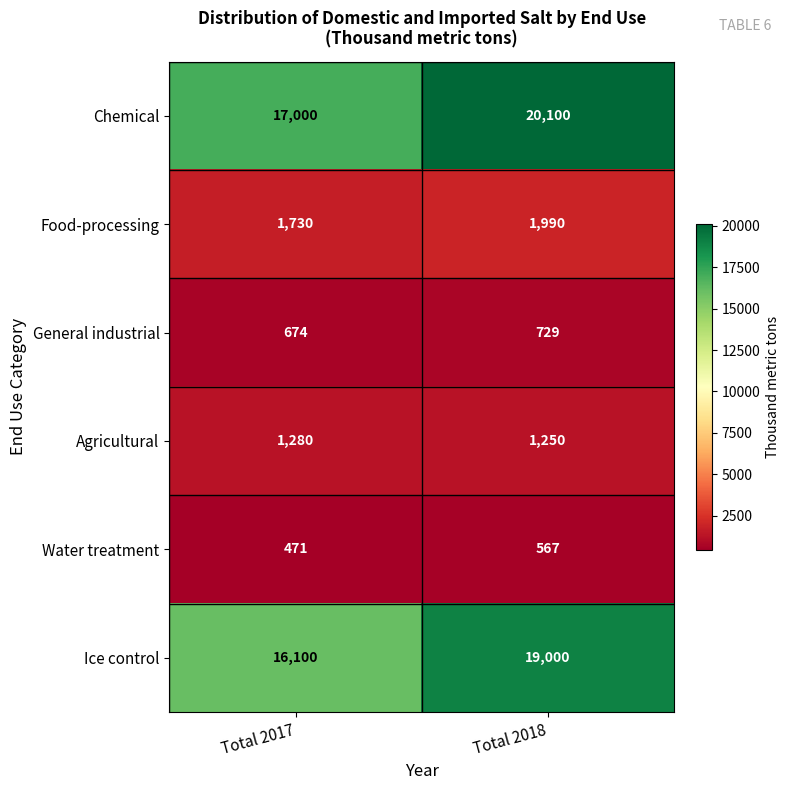

What is the maximum value for General industrial?

729